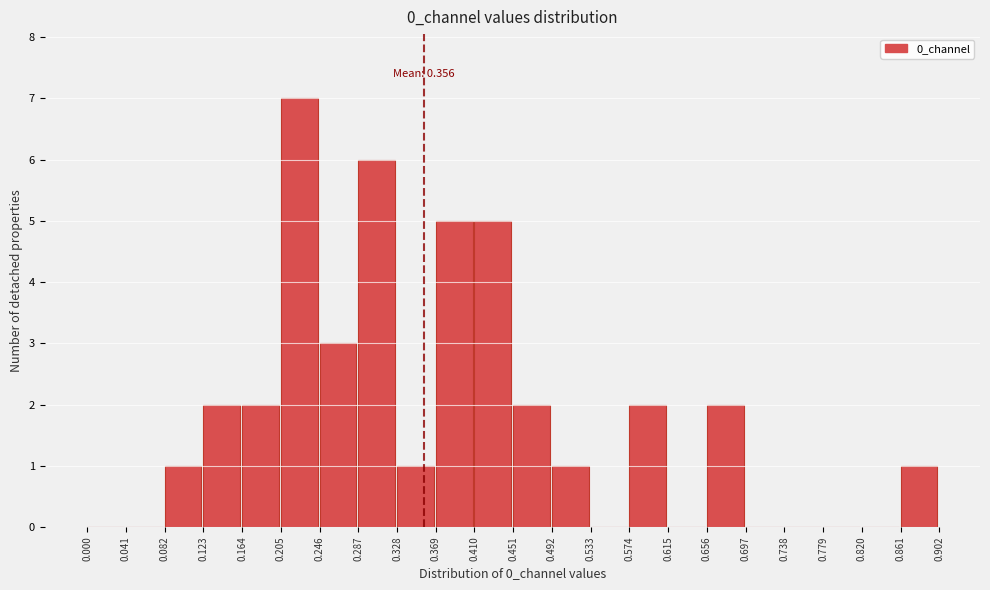

Over which range of the x-axis is the bar tallest?

0.205 to 0.246